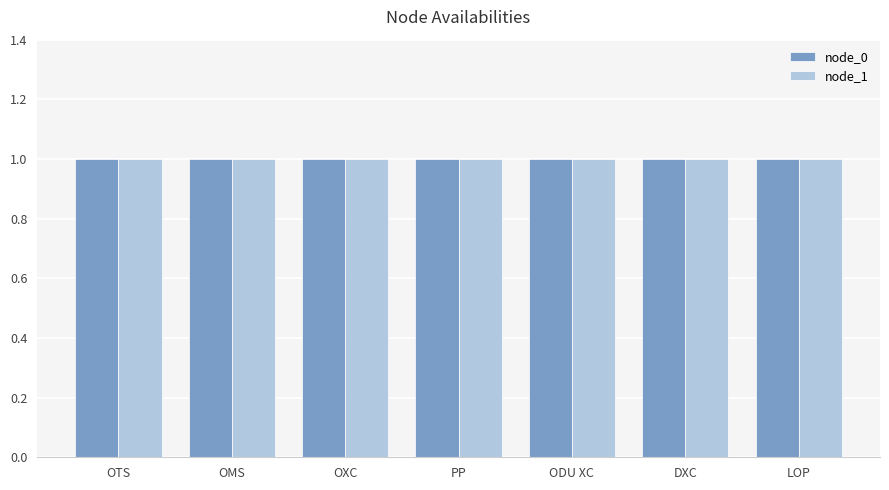

Does the chart contain stacked bars?

No